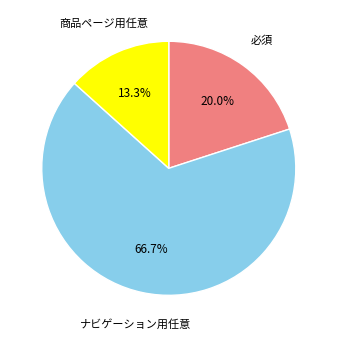

Does any single category account for the majority?

Yes